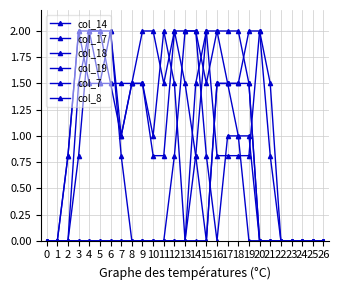

What is the maximum value for col_19?

2.0